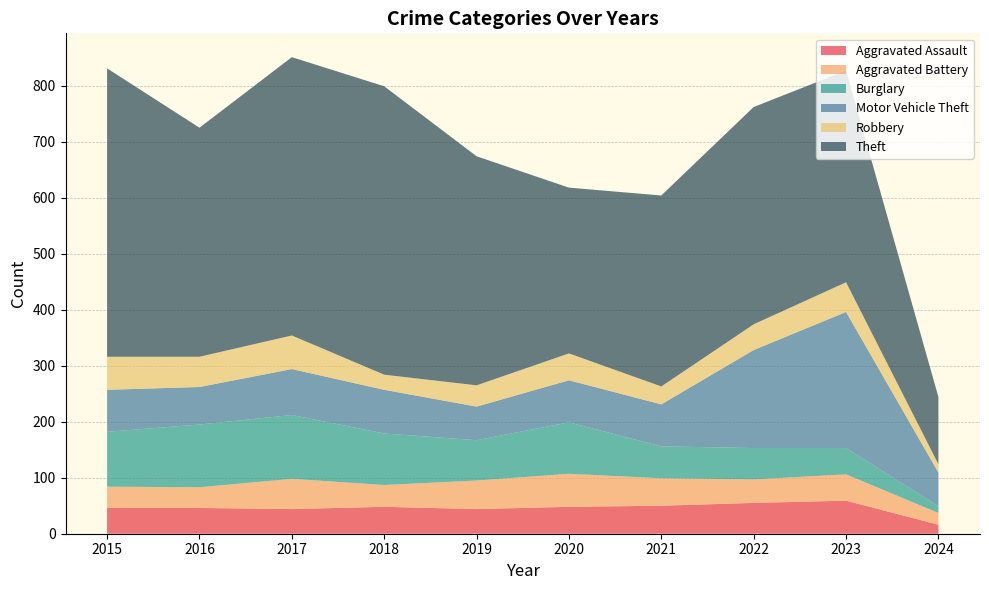

Reading left to right, transcribe all the data shown in this chart.

Aggravated Assault: 2015=46	2016=46	2017=44	2018=48	2019=44	2020=48	2021=50	2022=55	2023=59	2024=16
Aggravated Battery: 2015=38	2016=37	2017=54	2018=39	2019=51	2020=59	2021=49	2022=42	2023=47	2024=21
Burglary: 2015=98	2016=112	2017=114	2018=92	2019=72	2020=92	2021=57	2022=56	2023=47	2024=12
Motor Vehicle Theft: 2015=75	2016=67	2017=82	2018=78	2019=60	2020=75	2021=75	2022=175	2023=243	2024=60
Robbery: 2015=59	2016=54	2017=60	2018=27	2019=38	2020=48	2021=32	2022=46	2023=53	2024=15
Theft: 2015=515	2016=409	2017=497	2018=515	2019=409	2020=296	2021=341	2022=388	2023=378	2024=120